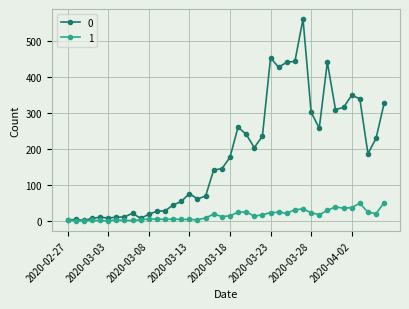

What is the average value of the 0 series?

181